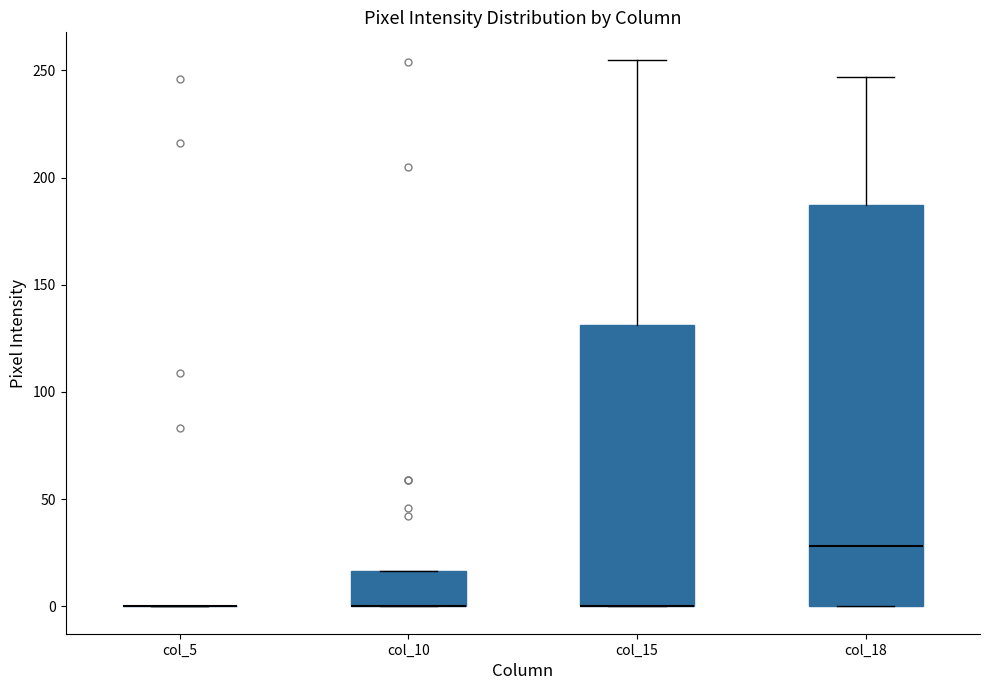

Reading left to right, transcribe this box plot: for each box, give where its median line is, the range the box spans, and where its two whiskers end, as read against the y-axis. The values are not printed on the chart, so give them approximately, as read against the axis.

col_5: box collapsed to a line at 0, whiskers 0 to 0
col_10: median 0 (drawn on the box's lower edge), box 0 to 15, whiskers 0 to 15
col_15: median 0 (drawn on the box's lower edge), box 0 to 130, whiskers 0 to 255
col_18: median 30, box 0 to 185, whiskers 0 to 245